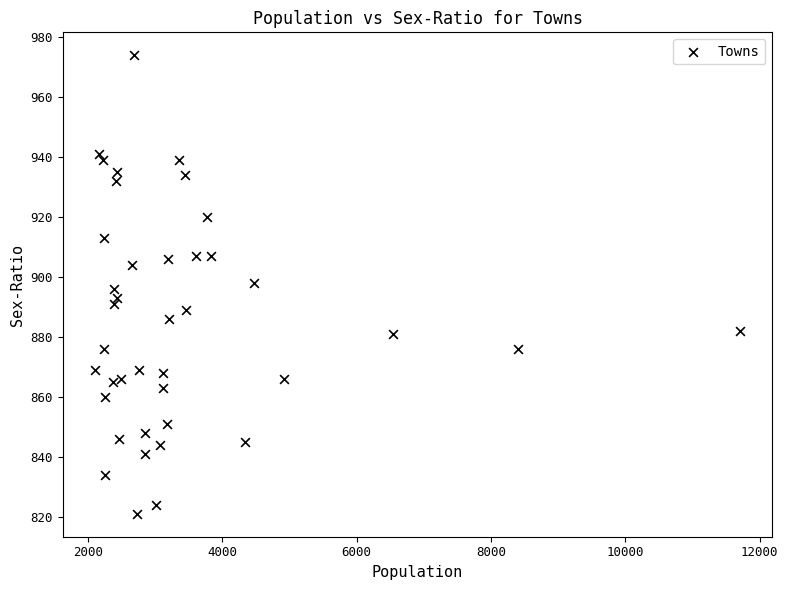

What is the range of Y values (max minus min)?

153